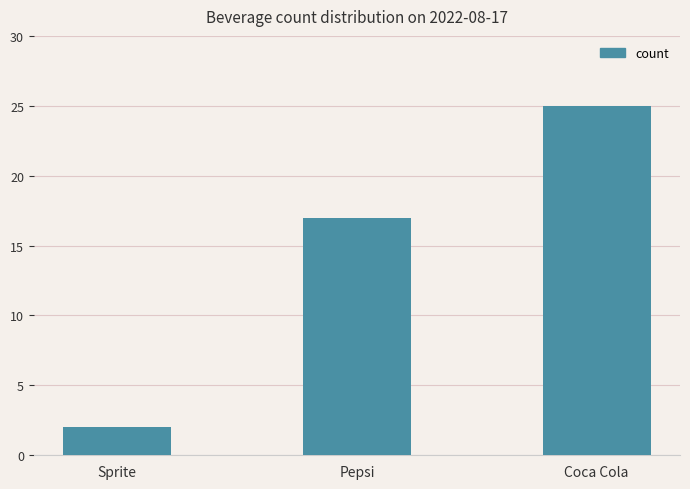

What is the average value?

15